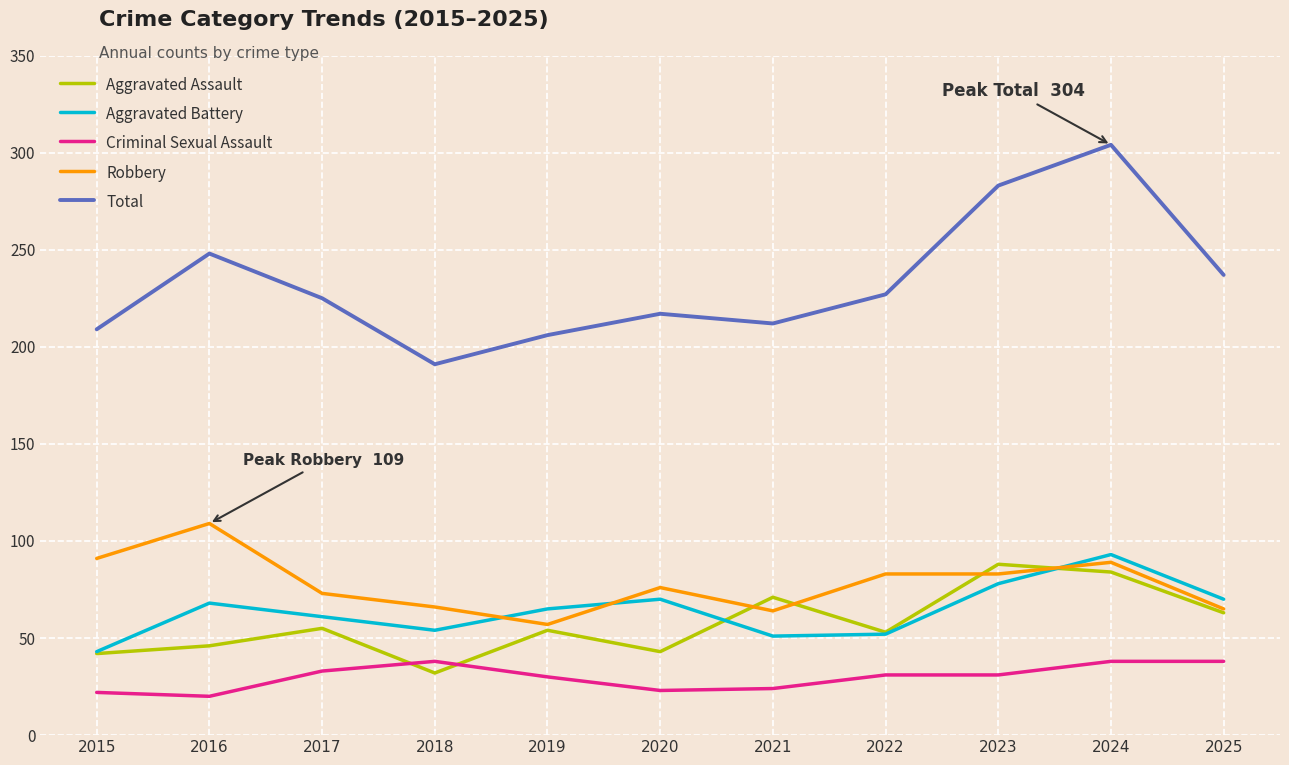

What is the difference between the maximum and minimum values in the Aggravated Assault series?

56